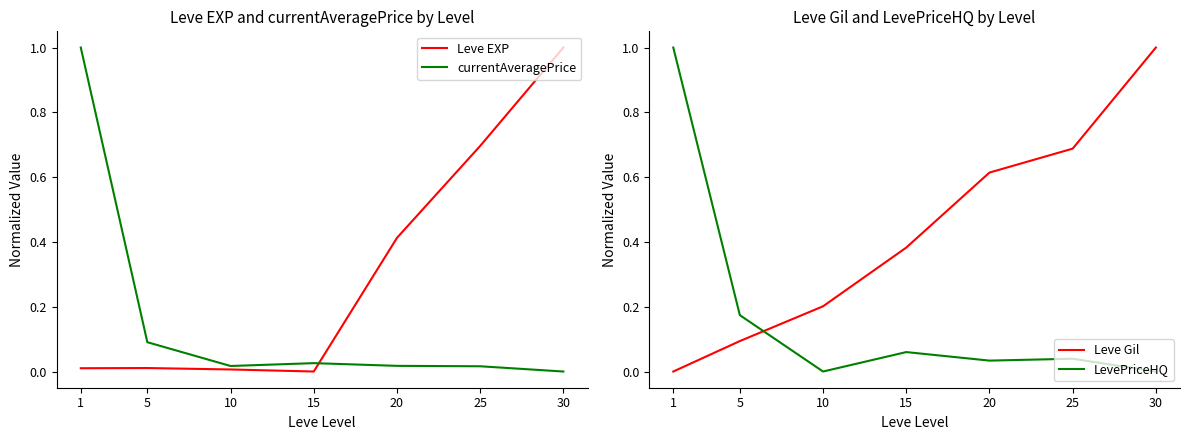

At which category is the sum across all series the highest?

1